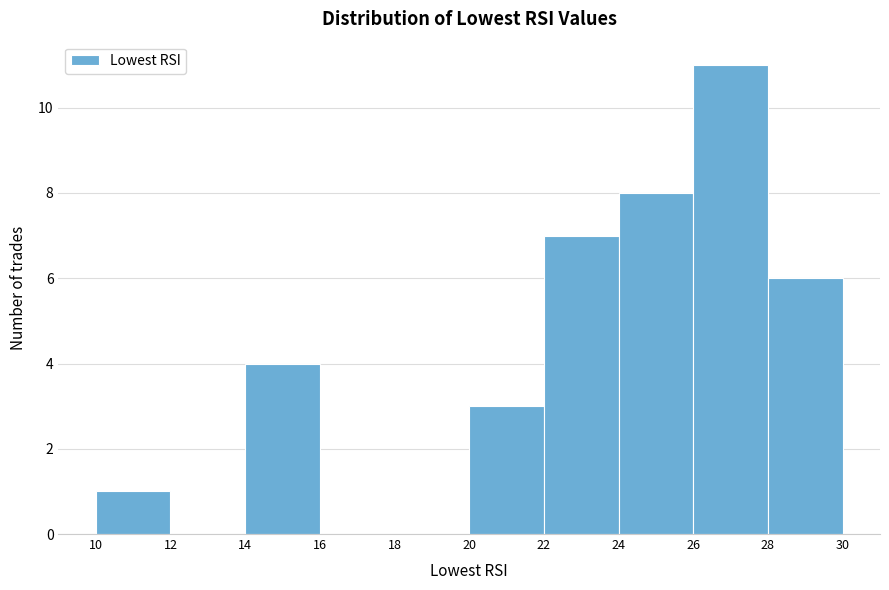

How tall is the bar that spans 28 to 30 on the x-axis? The values are not printed on the chart, so give them approximately, as read against the axis.

6